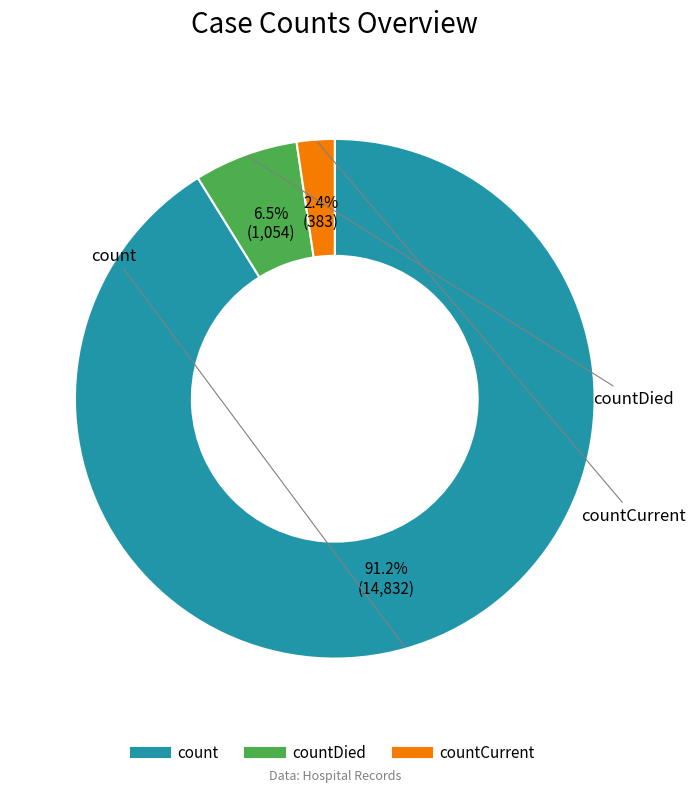

How many segments does this pie chart have?

3